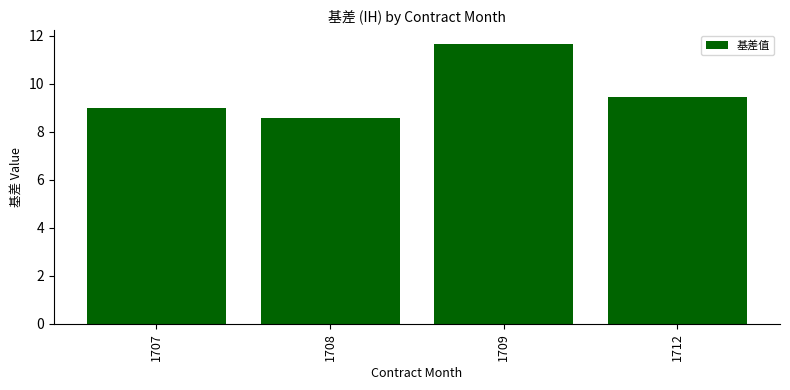

Rank the categories by value from lowest to highest.

1708, 1707, 1712, 1709